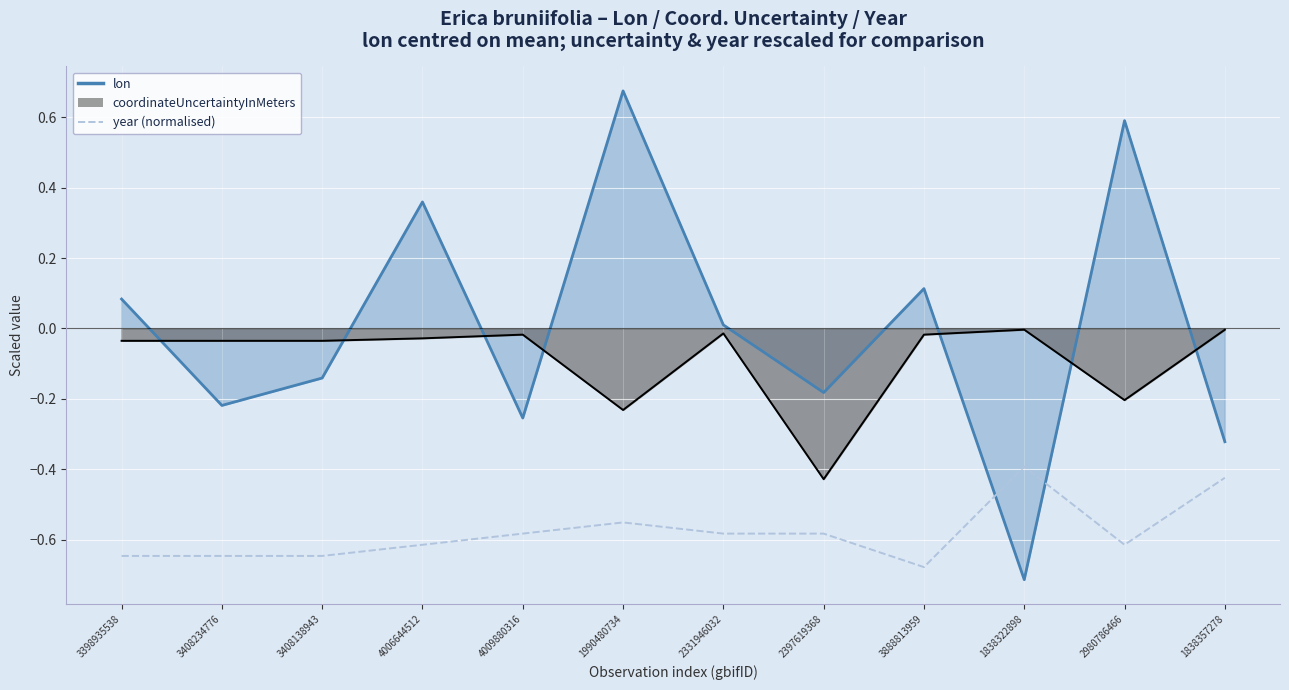

What is the value of the 8th point from the left?

-0.6